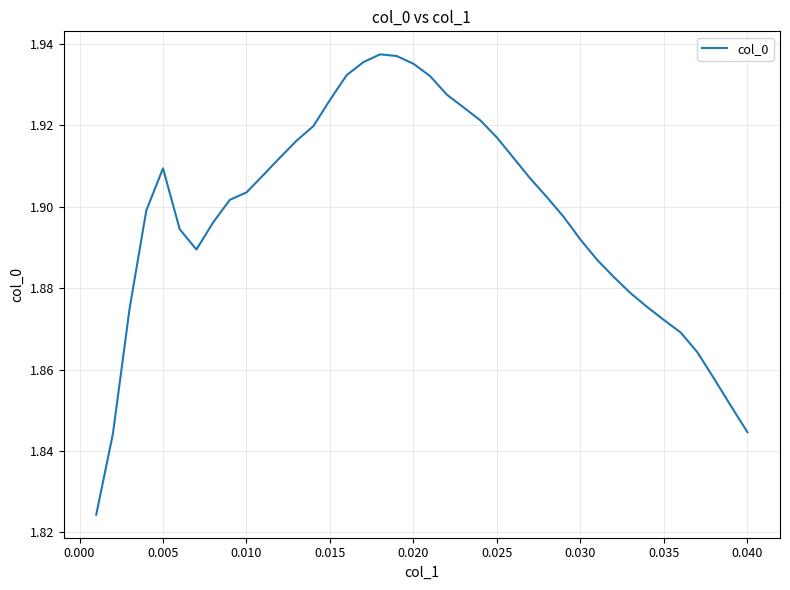

Is this an area chart (filled region under the line)?

No